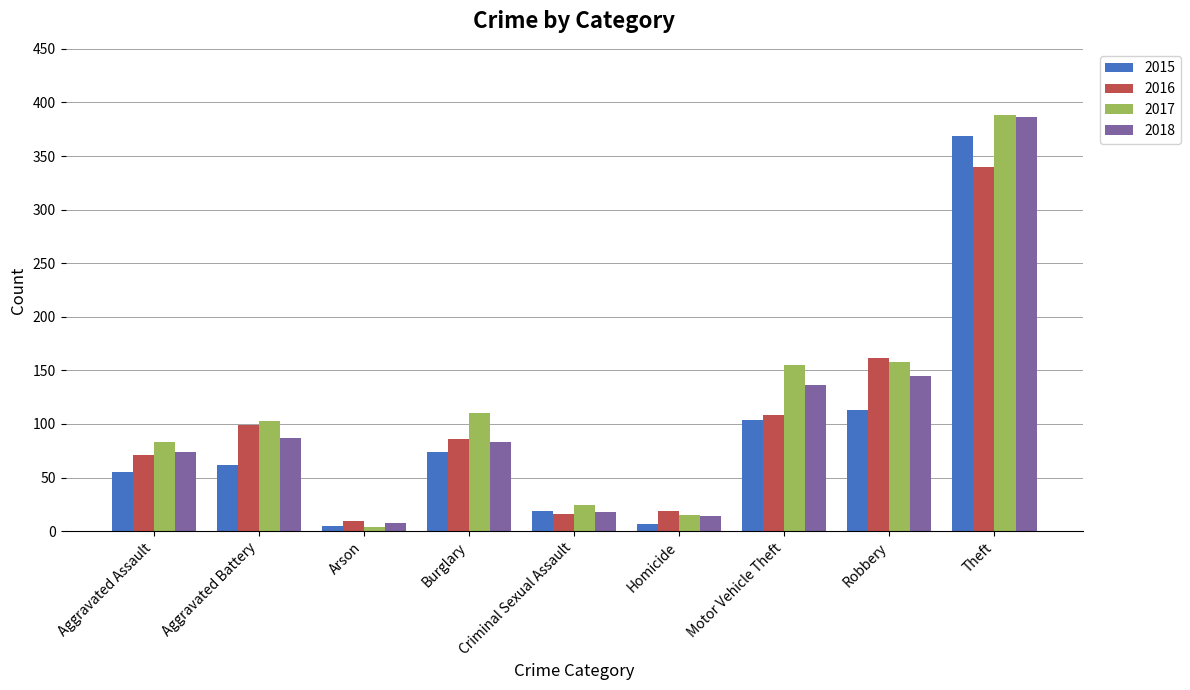

Is it true that 2016 equals 16 at Criminal Sexual Assault?

True